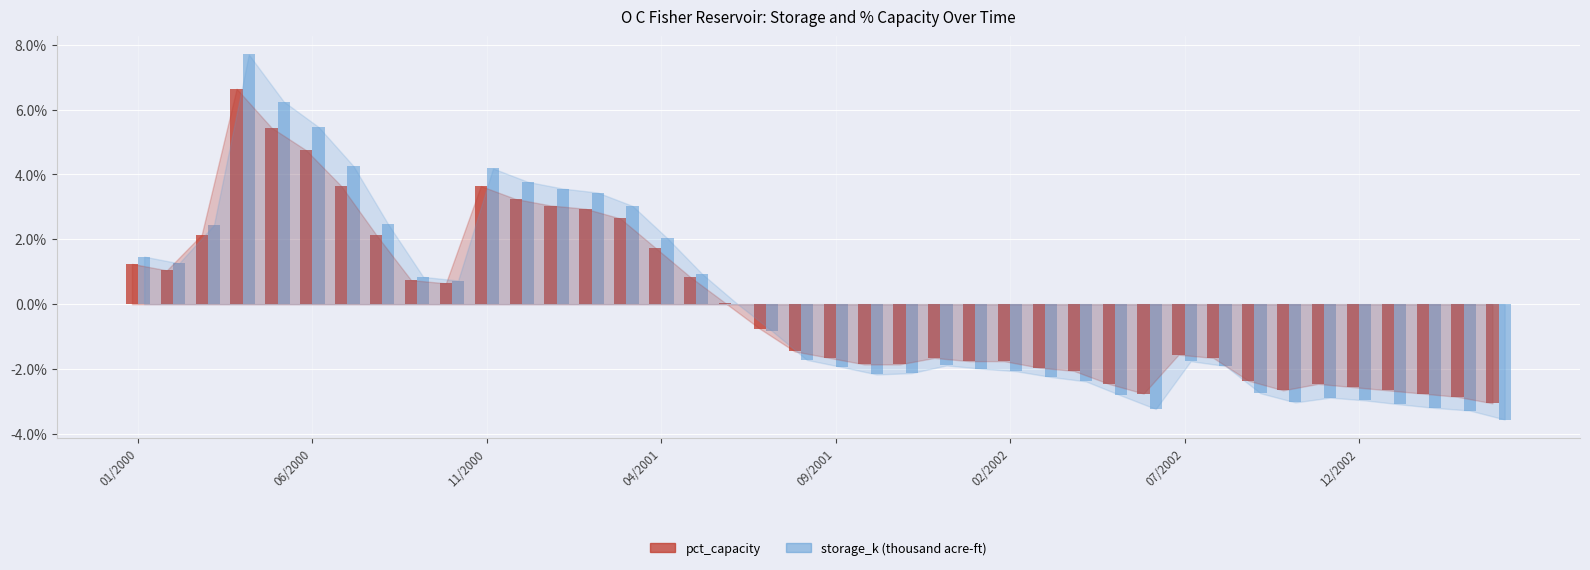

What is the greatest value displayed?

7.7